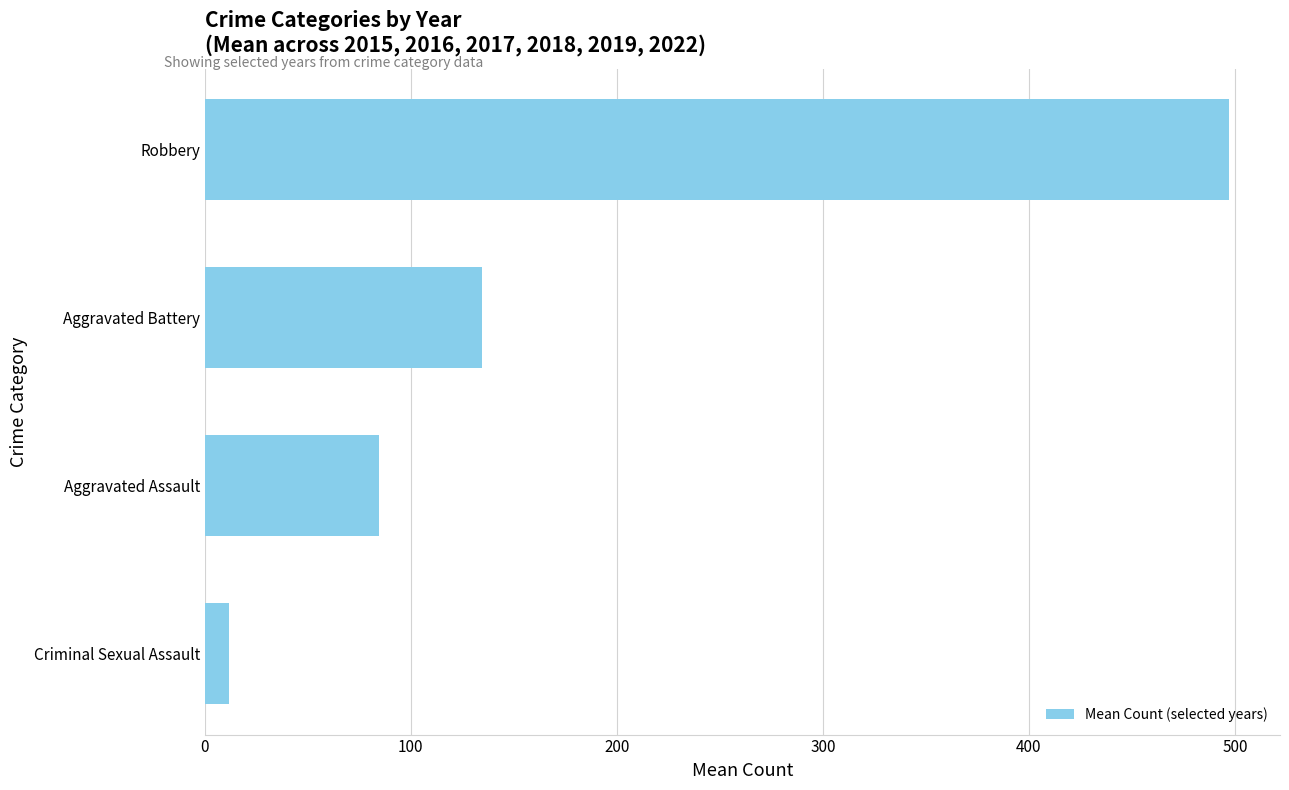

What is the change in value from Aggravated Assault to Robbery?

+412.3